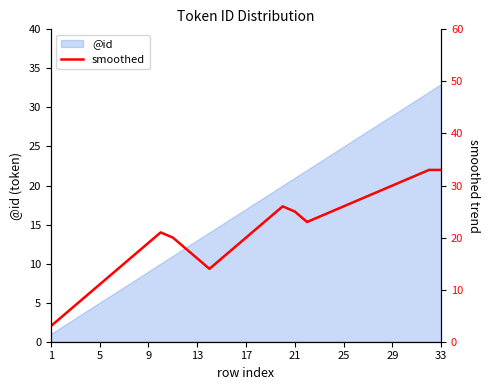

Which category has the highest value in the @id series?

33